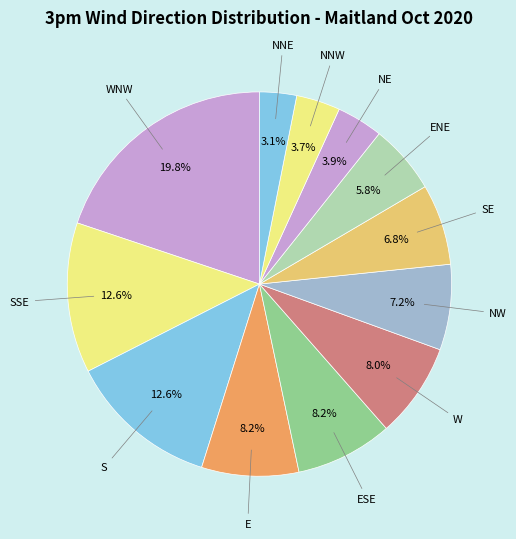

How many slices are in this pie chart?

12